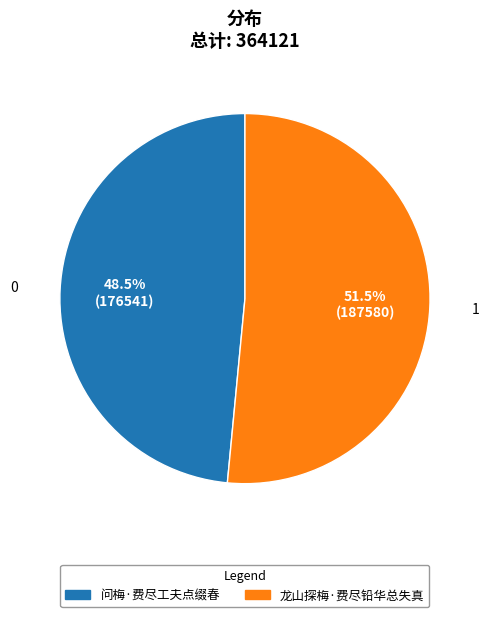

Which category accounts for the majority?

龙山探梅·费尽铅华总失真